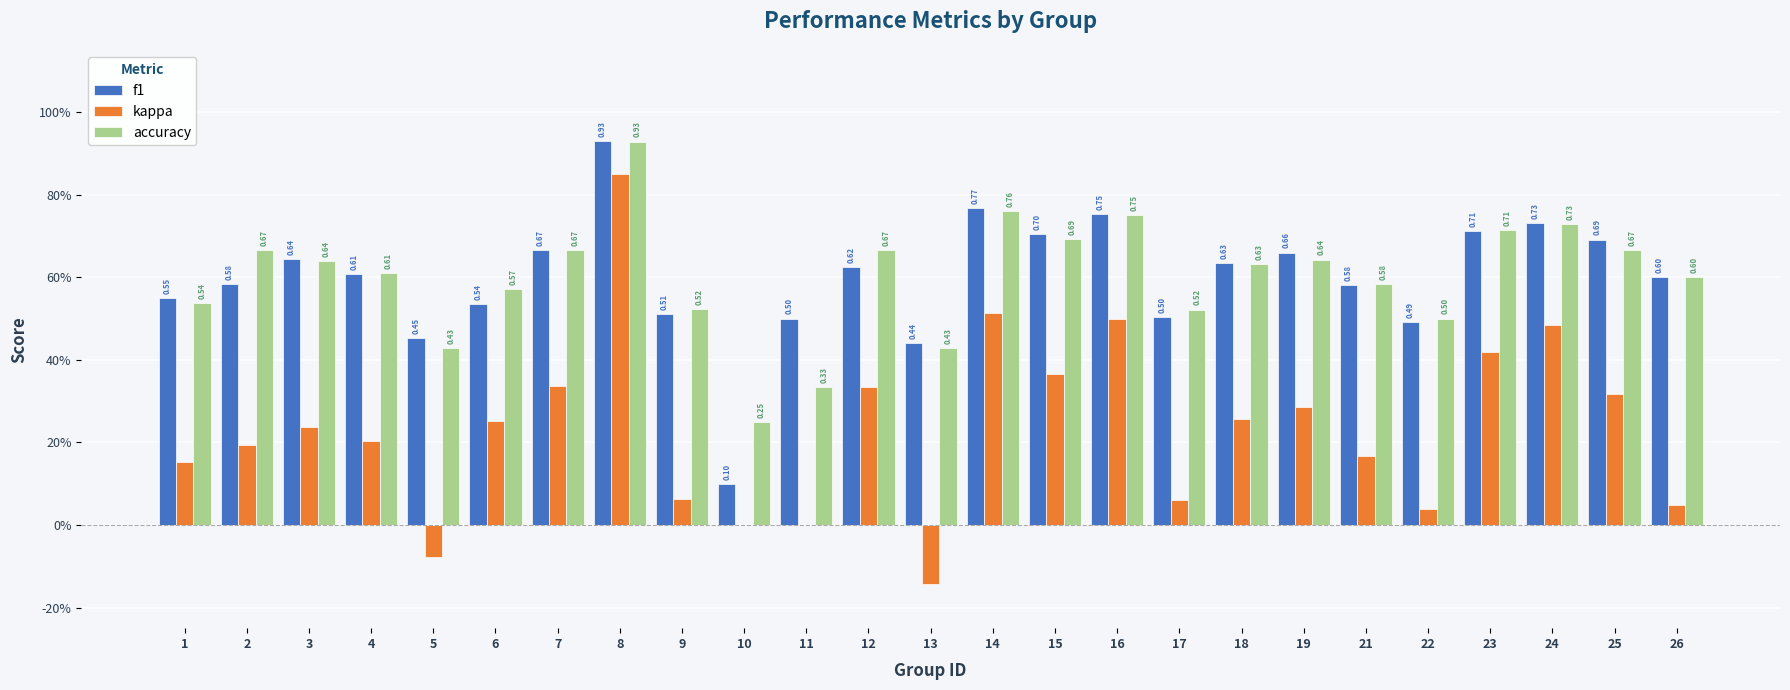

Are the bars horizontal?

No